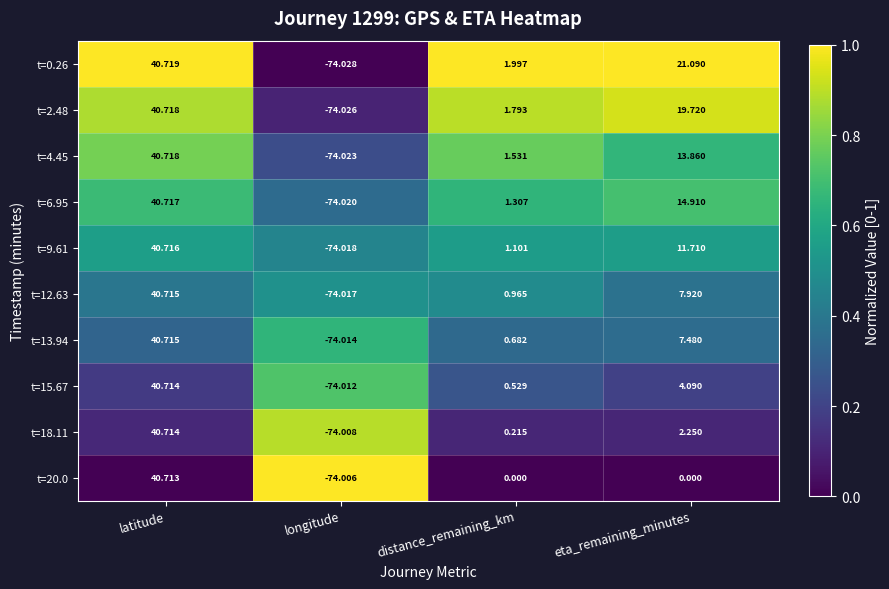

Which series has the widest spread of values?

t=0.26